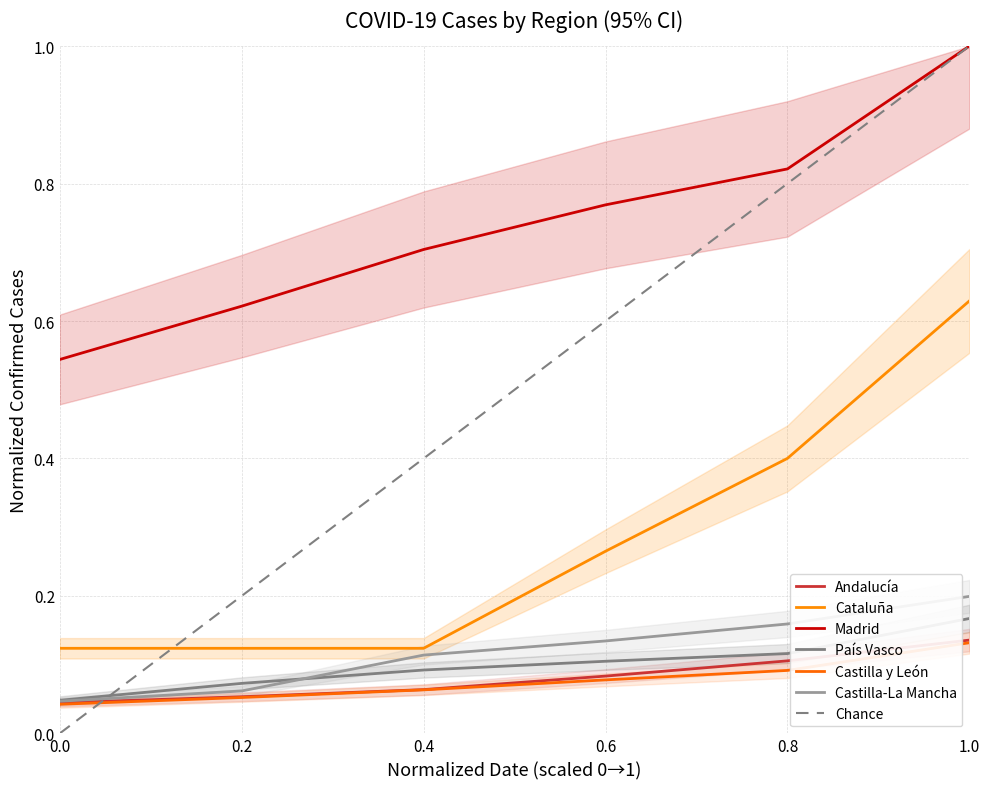

What is the sum of the País Vasco values at 0.0 and 0.8?

0.2